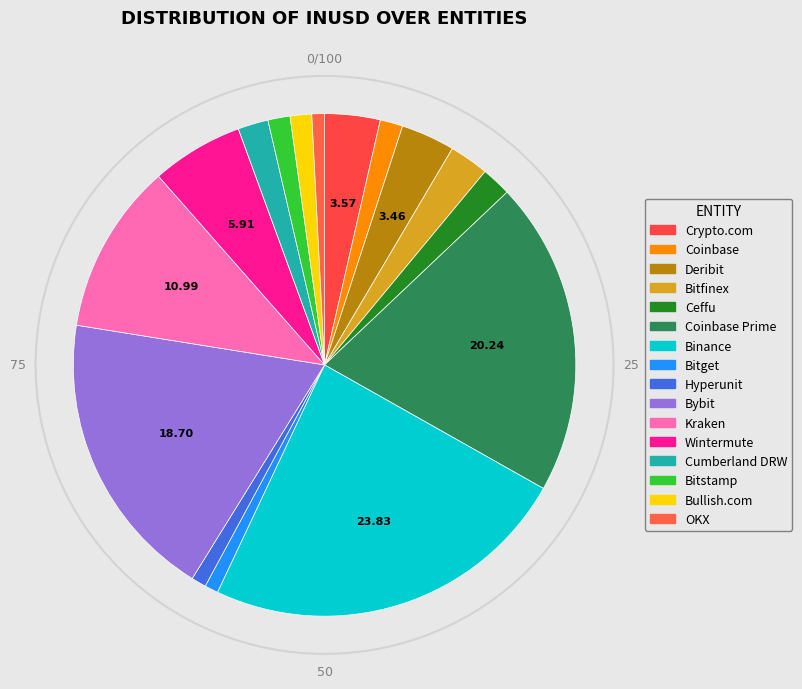

Is there any slice that represents more than half of the pie?

No